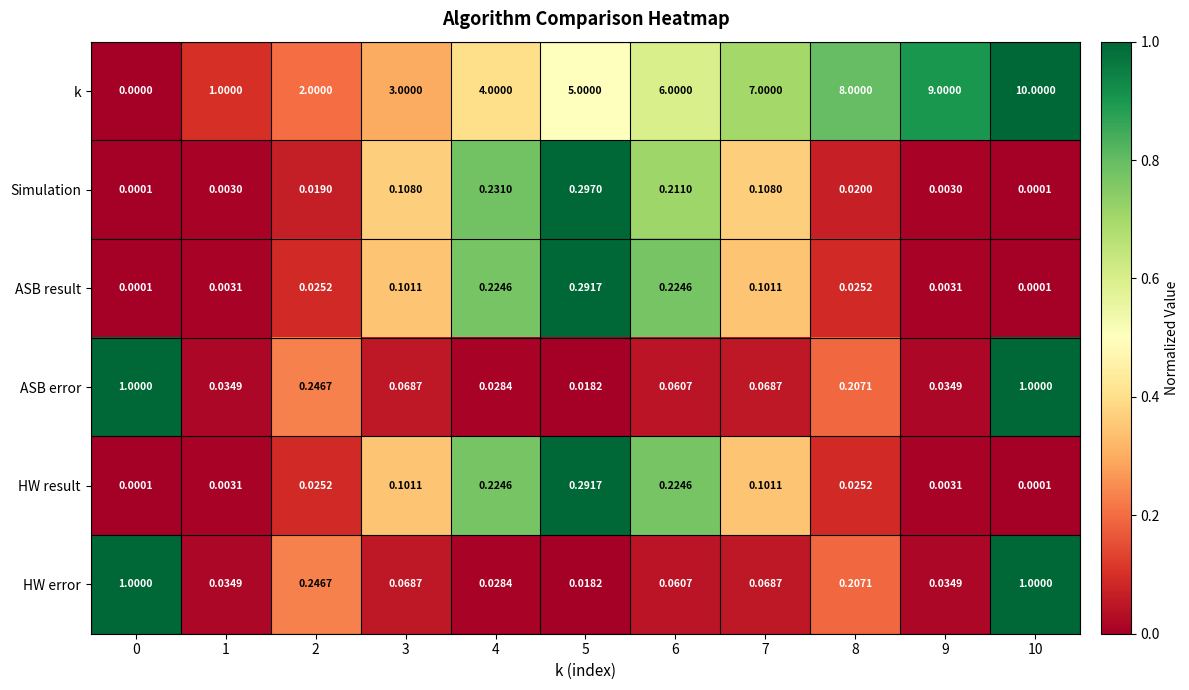

At which category is the sum across all series the highest?

10